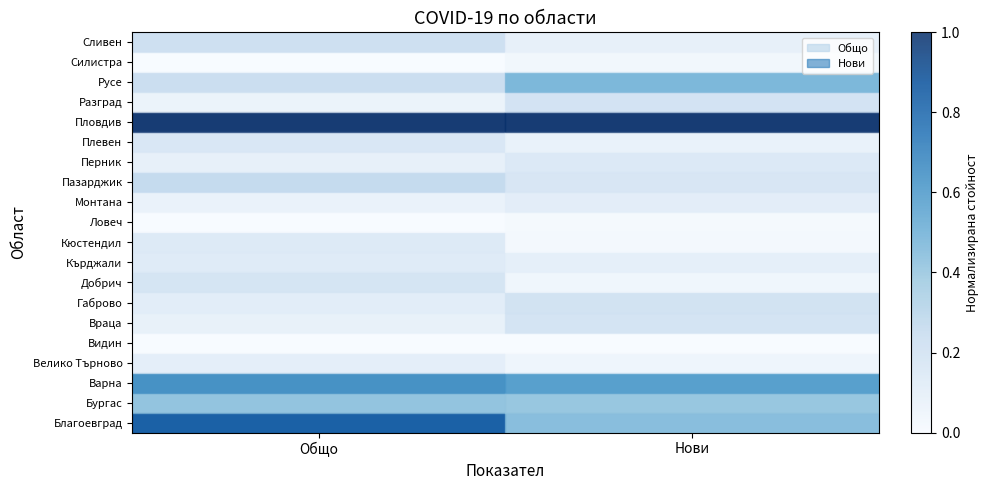

What is the total value across all series at Нови?

4.3